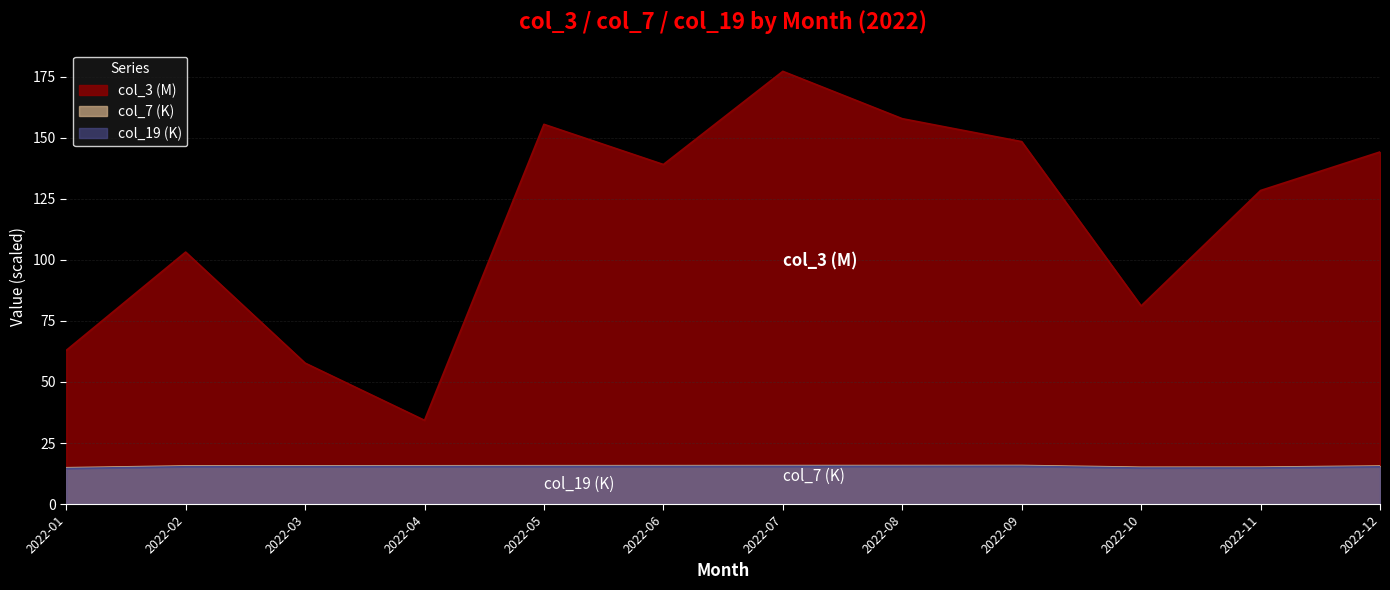

Which series changed the most between 2022-08 and 2022-12?

col_3 (M)